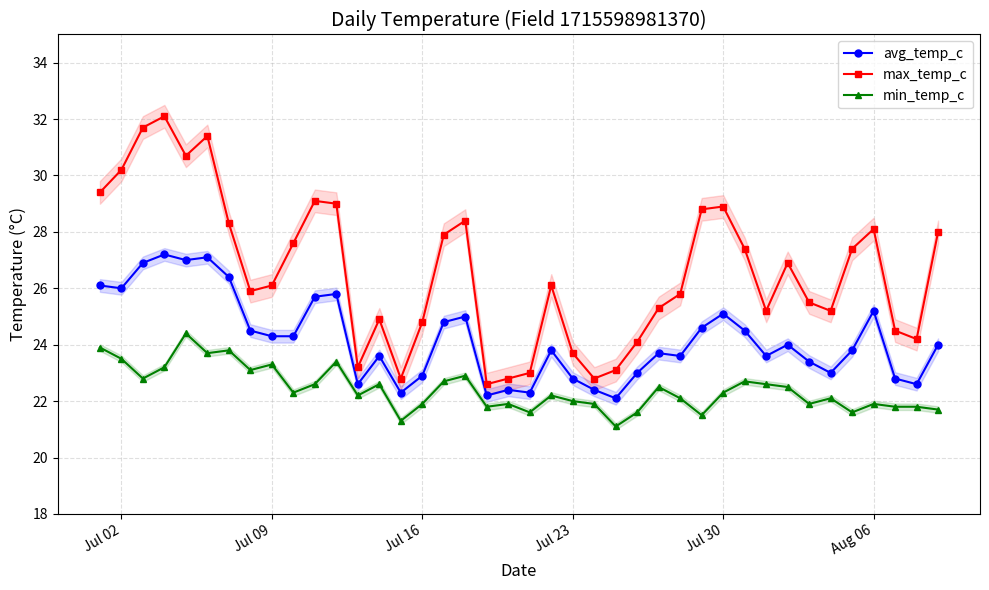

What is the minimum value for max_temp_c?

22.6